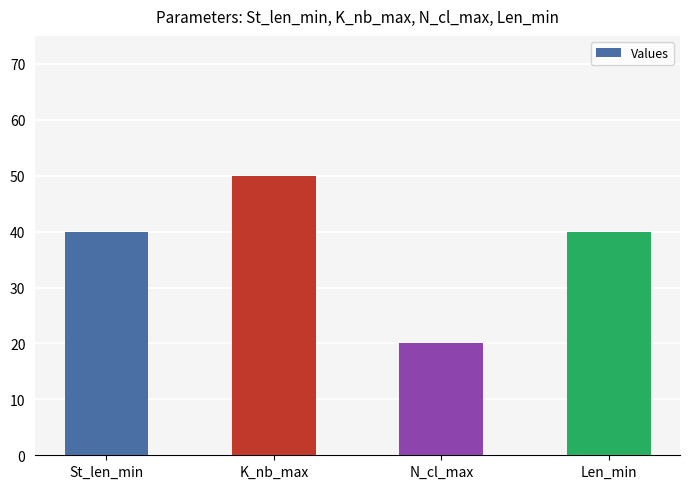

Reading right to left, list all the values displayed in this chart.

40	20	50	40